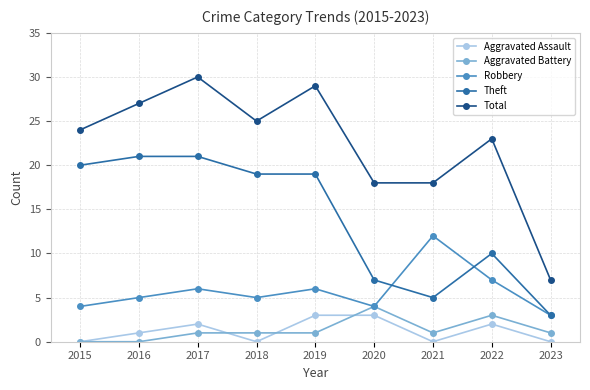

Reading left to right, list all the values displayed in this chart.

Aggravated Assault: 0	1	2	0	3	3	0	2	0
Aggravated Battery: 0	0	1	1	1	4	1	3	1
Robbery: 4	5	6	5	6	4	12	7	3
Theft: 20	21	21	19	19	7	5	10	3
Total: 24	27	30	25	29	18	18	23	7